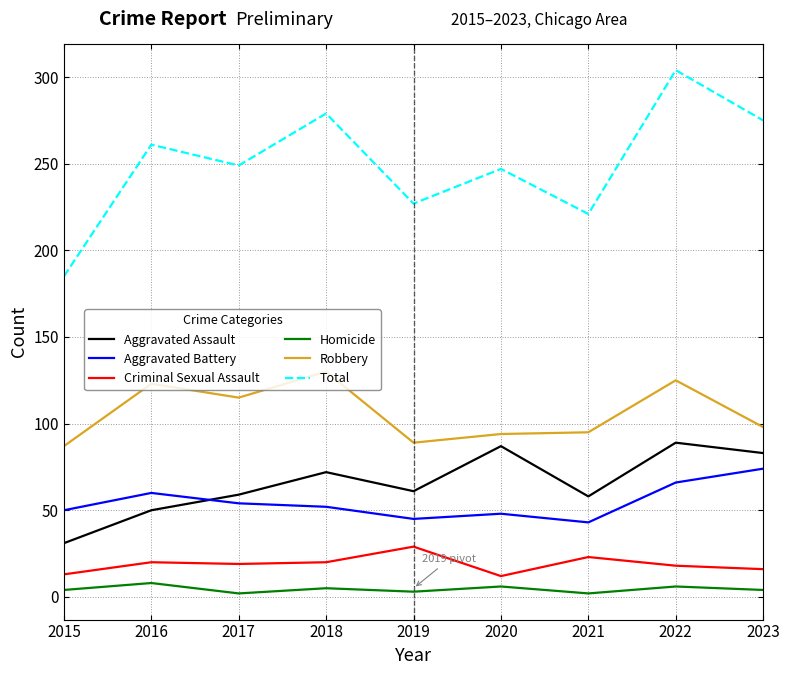

At which category does the chart reach its peak across all series?

2022